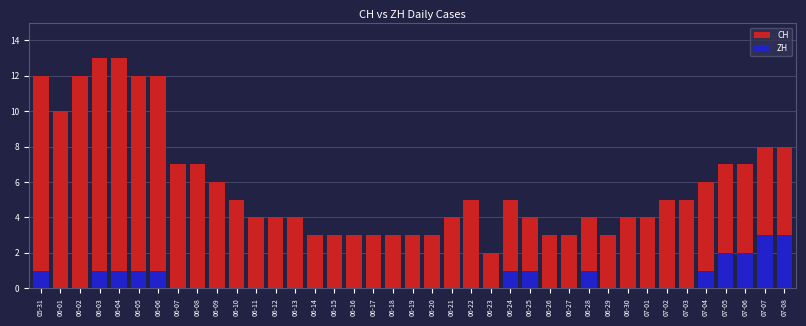

What is the difference between the second highest and minimum values in the CH series?

11